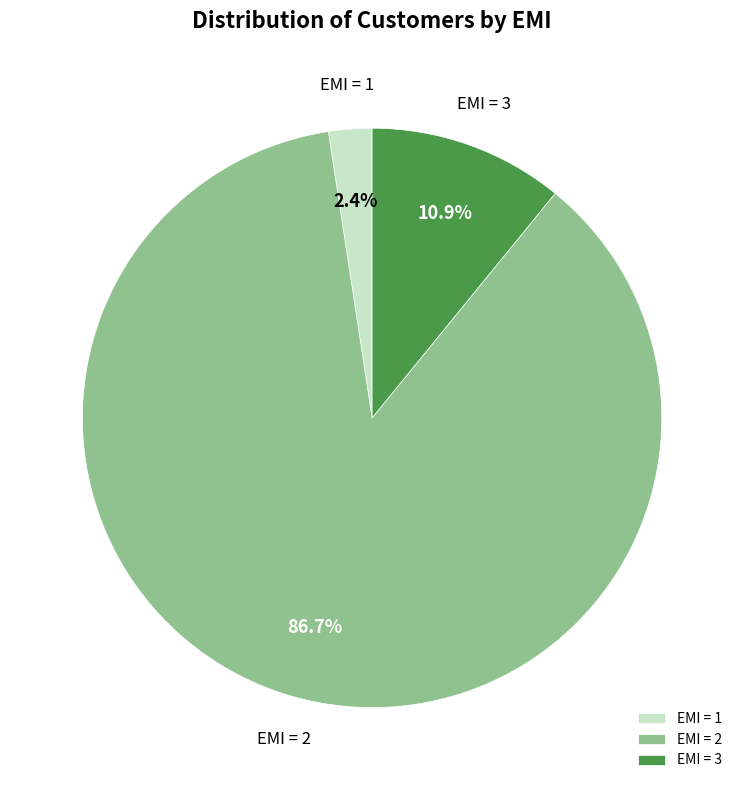

Is the sum of EMI = 3 and EMI = 1 greater than half?

No